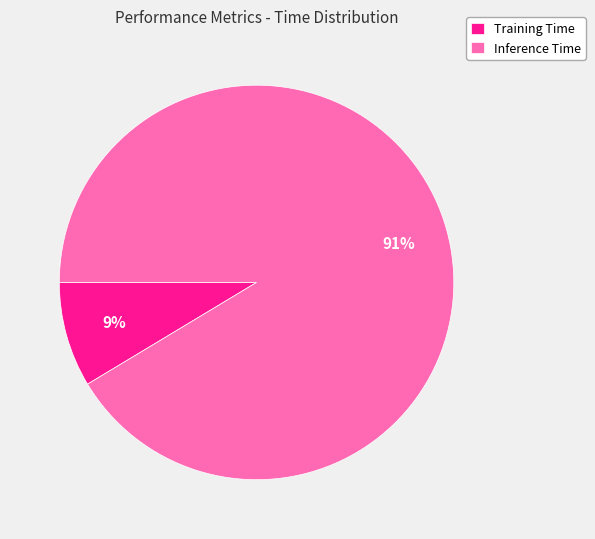

Which slice is the smallest?

Training Time